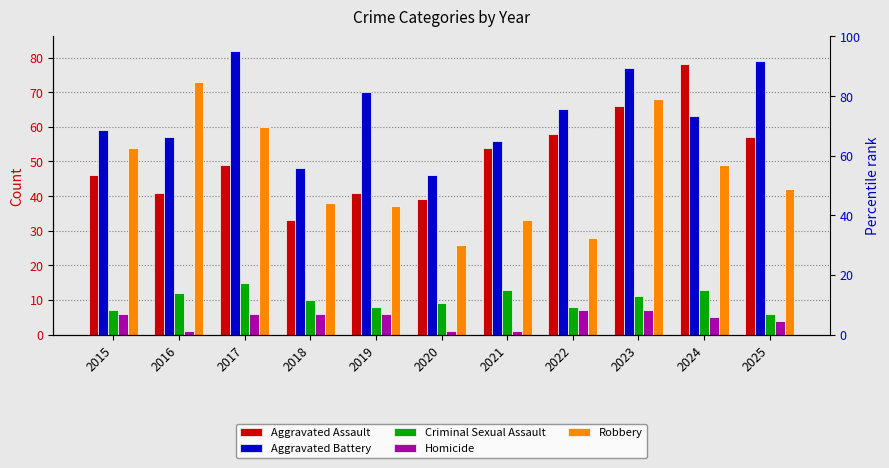

Count the number of data series in this chart.

5